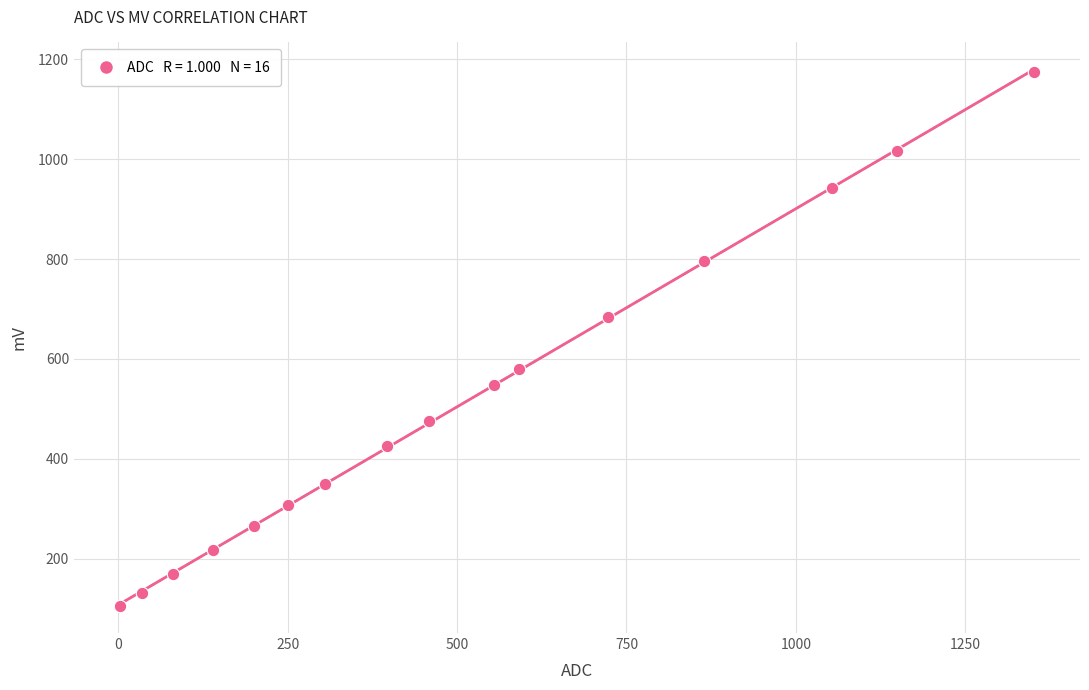

What Y value in the scatter plot is closest to 639?

685